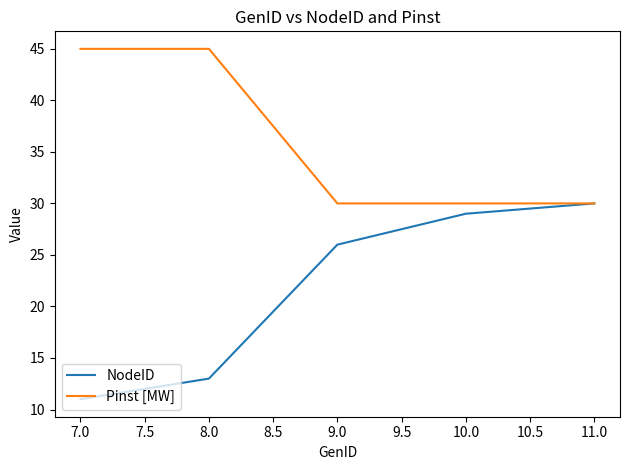

The value of Pinst [MW] at 11.0 is 42. True or false?

False